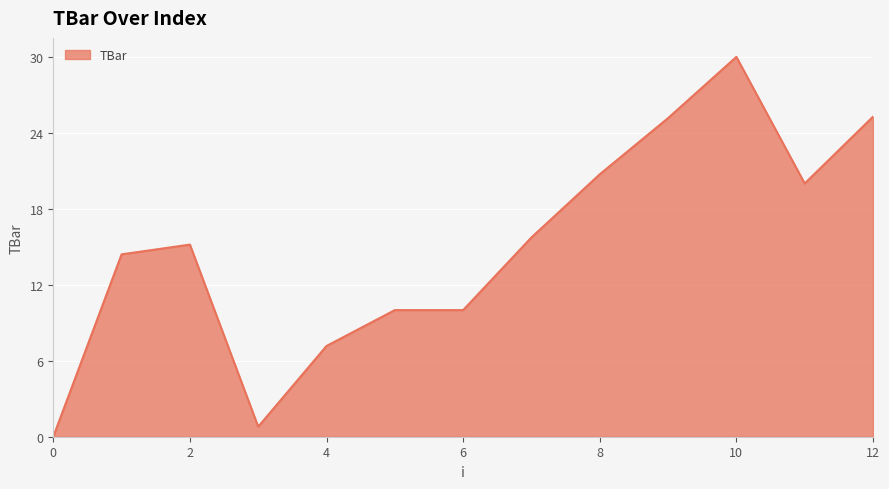

What is the difference between the maximum and minimum values?

30.0